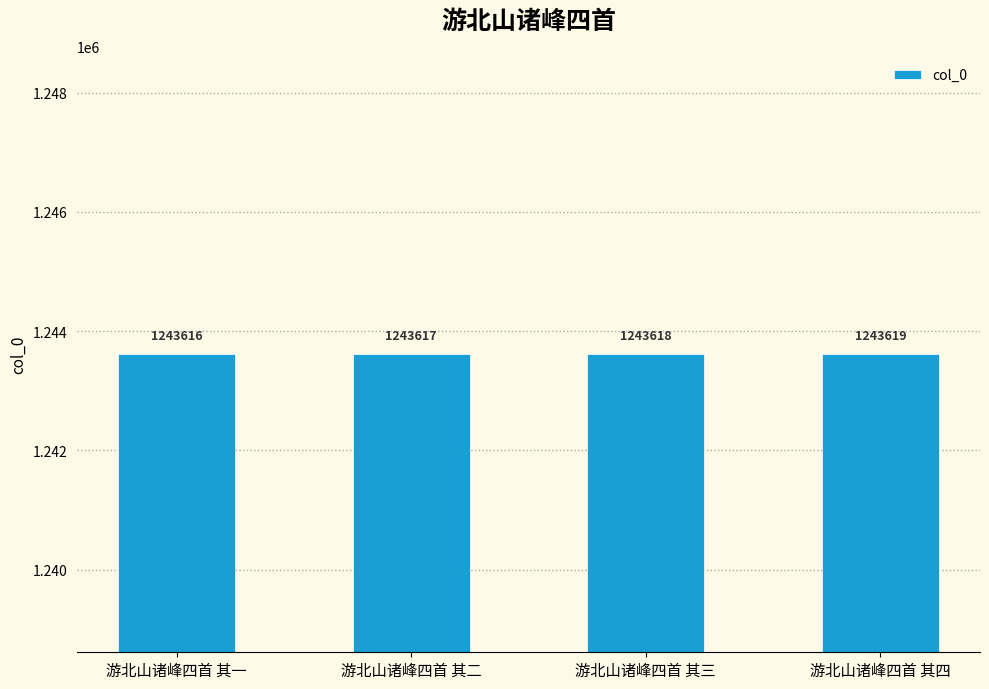

Does the chart contain any negative values?

No